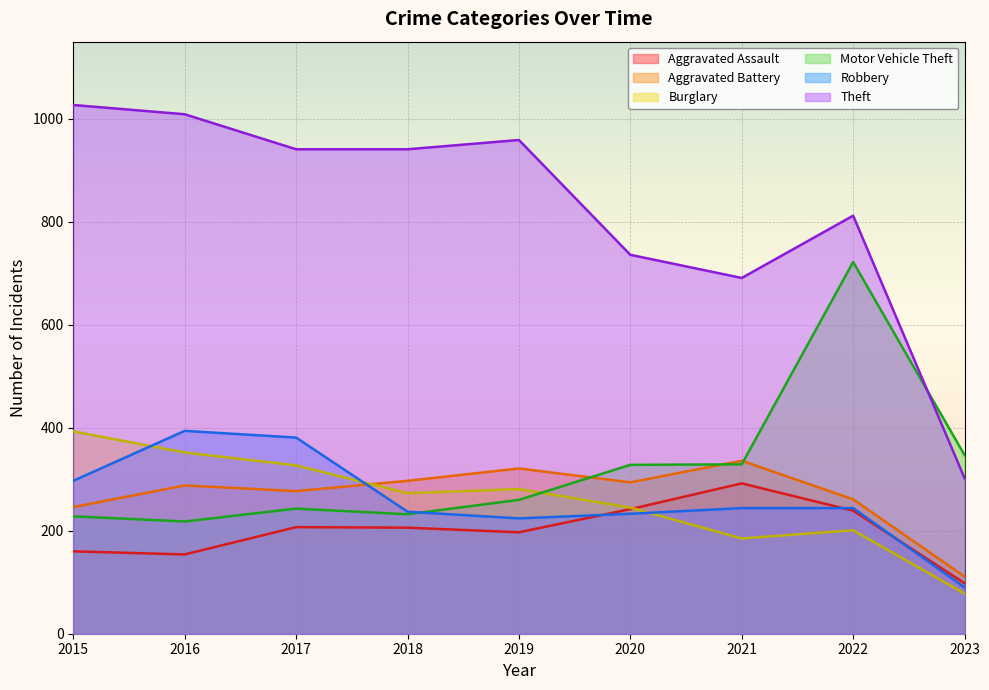

At 2017, list the series in order from largest to smallest.

Theft, Robbery, Burglary, Aggravated Battery, Motor Vehicle Theft, Aggravated Assault